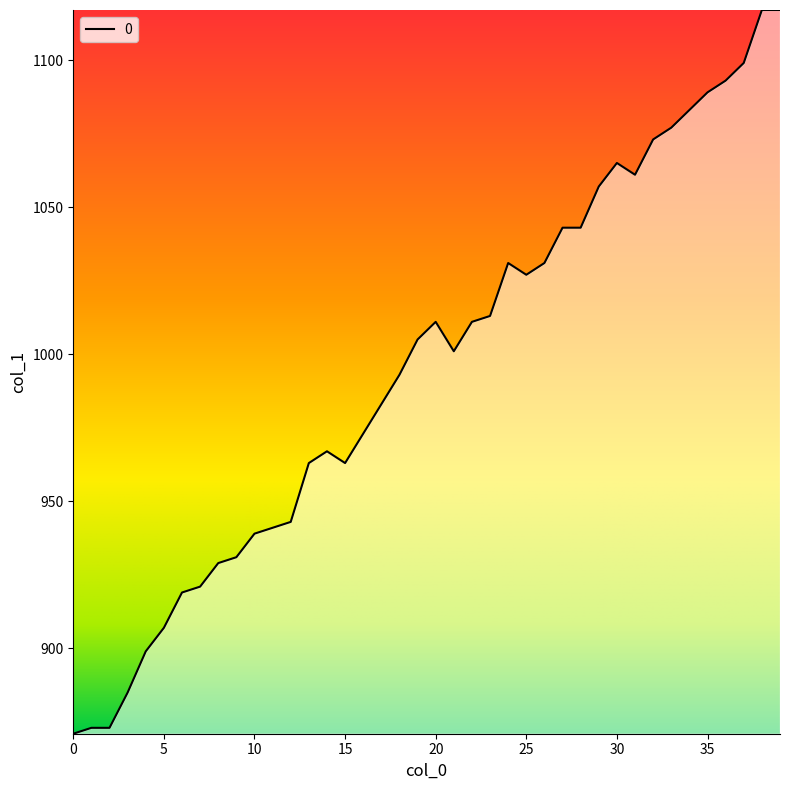

How many values are below 1005?

20